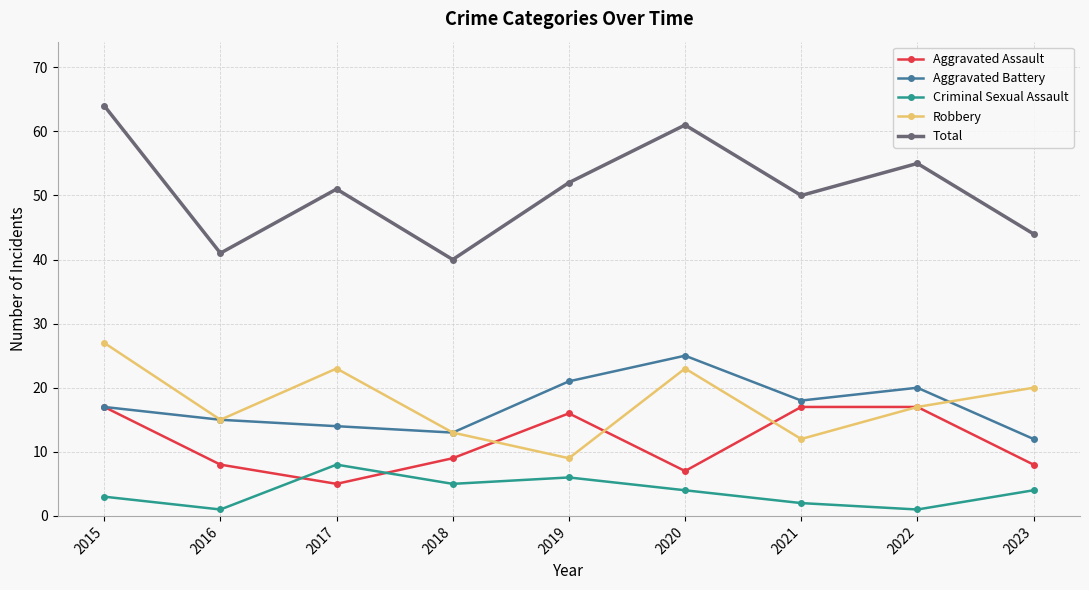

Is it true that Total equals 19 at 2022?

False